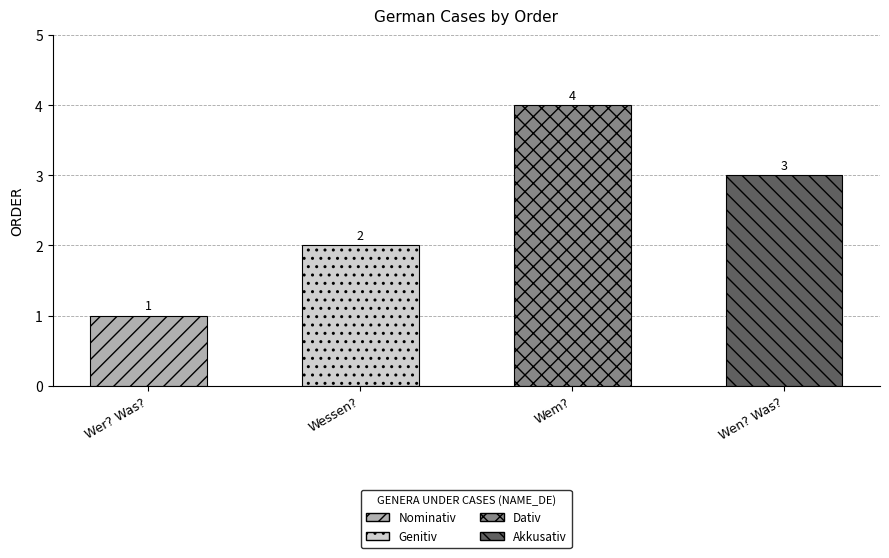

Rank the categories by value from lowest to highest.

Wer? Was?, Wessen?, Wen? Was?, Wem?